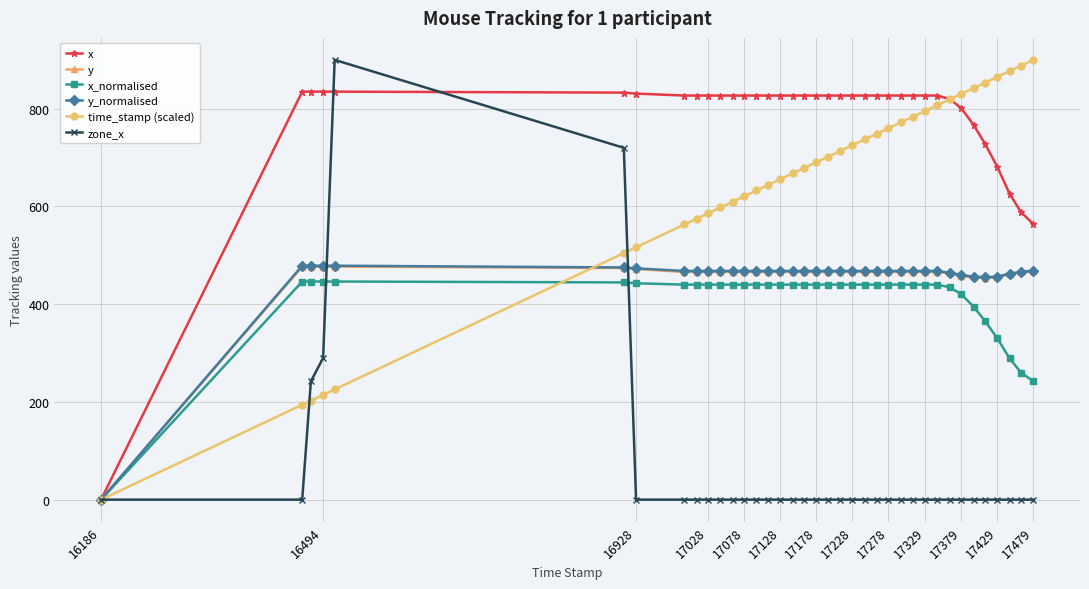

What is the maximum value shown in the chart?

900.0